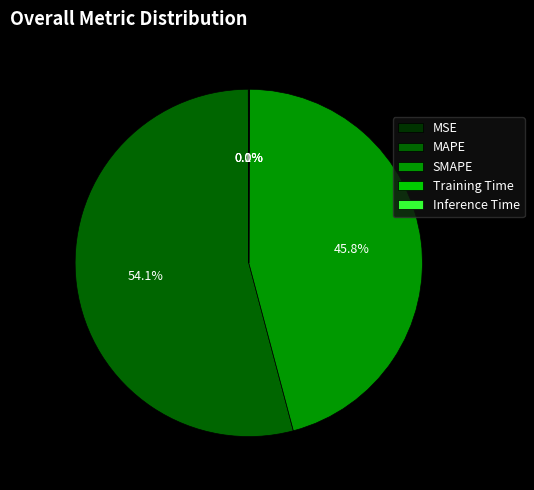

Does MAPE represent more than half of the total?

Yes